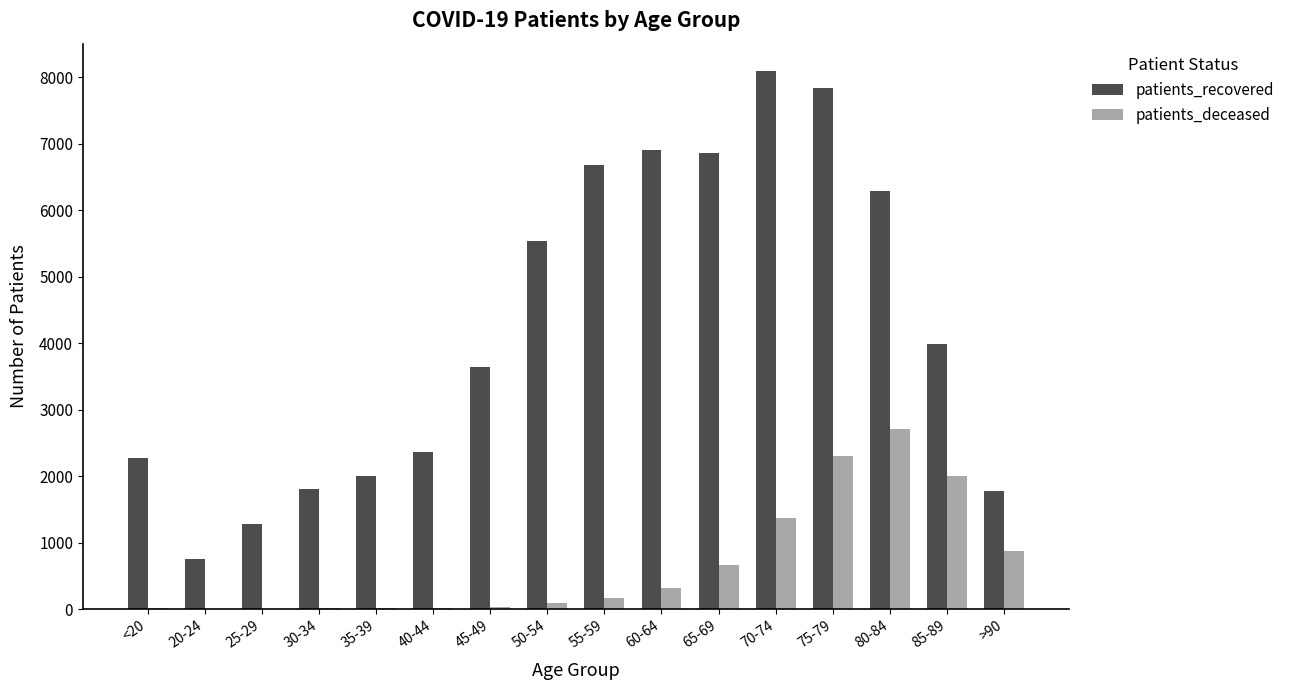

At which category is the sum across all series the highest?

75-79